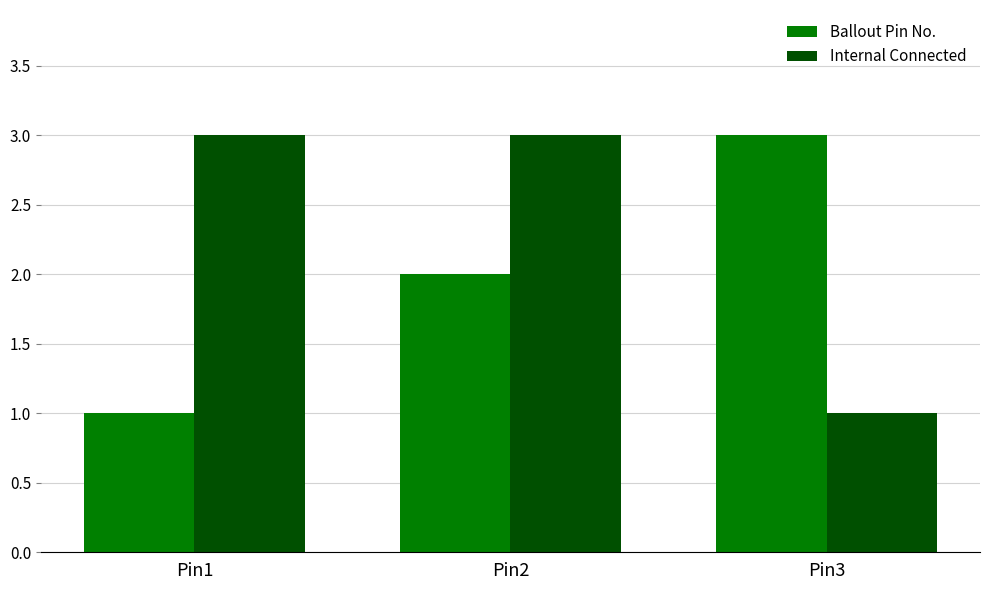

What is the greatest value displayed?

3